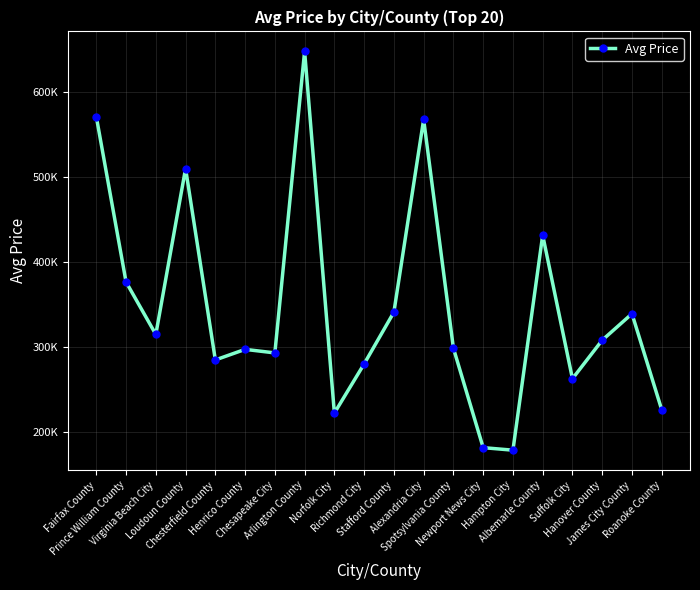

True or false: the data has more than 0 interior local peaks.

True